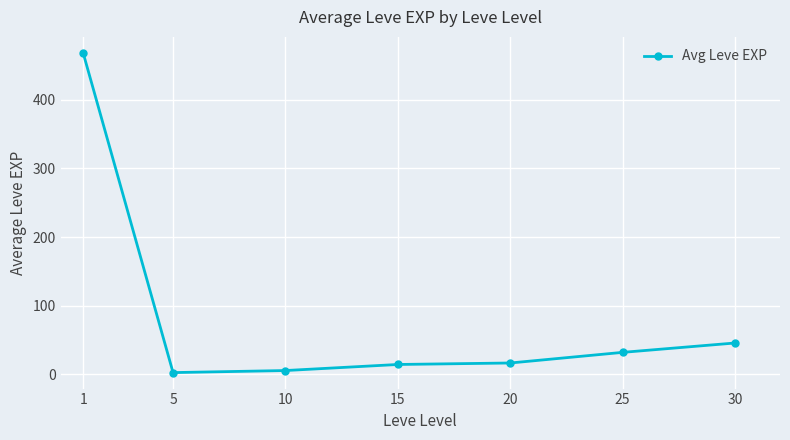

What is the average value?

83.4